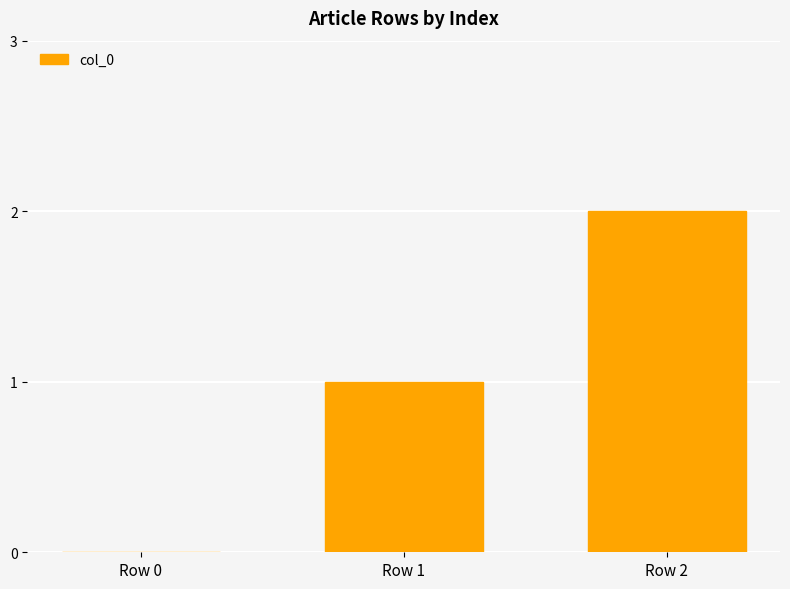

What is the change in value from Row 0 to Row 2?

+2